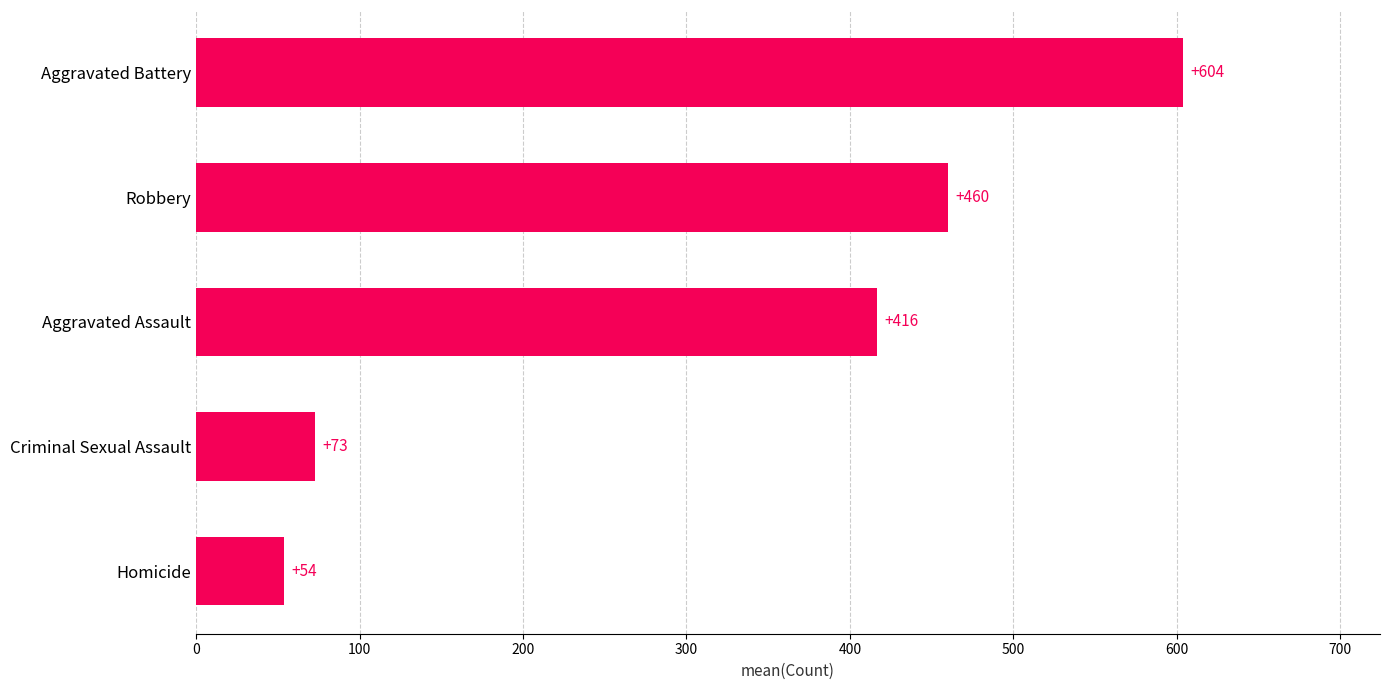

True or false: the data shows 410.6 at Aggravated Battery.

False